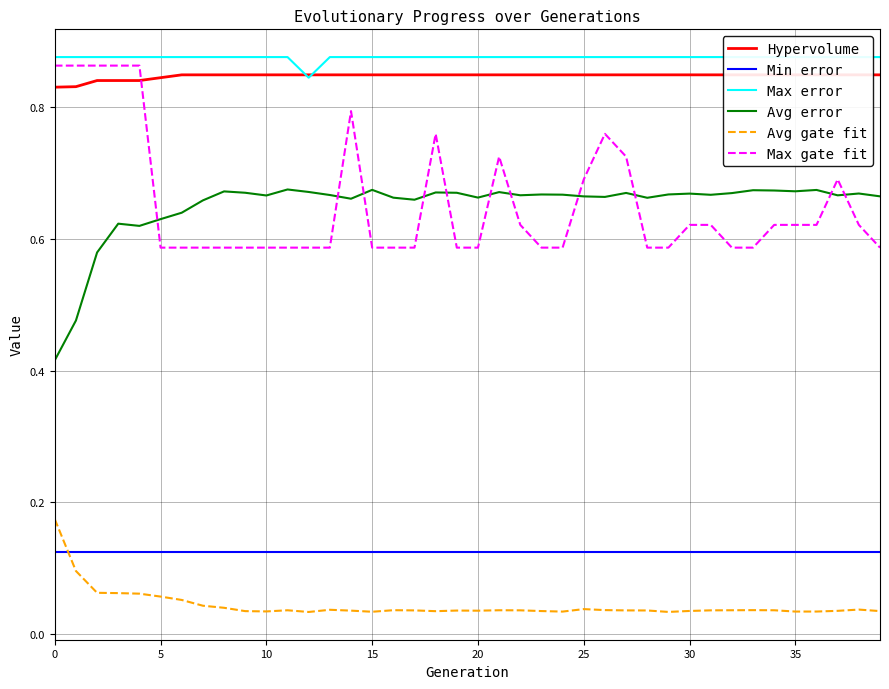

What is the value of the Avg error point at the 17th from the left?

0.7